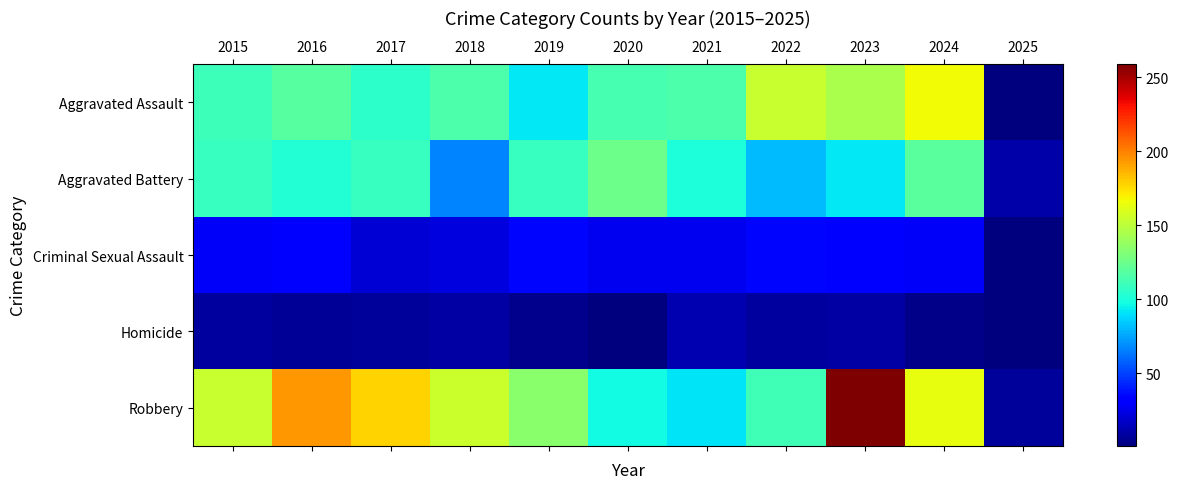

Which series has the largest total across all categories?

Robbery